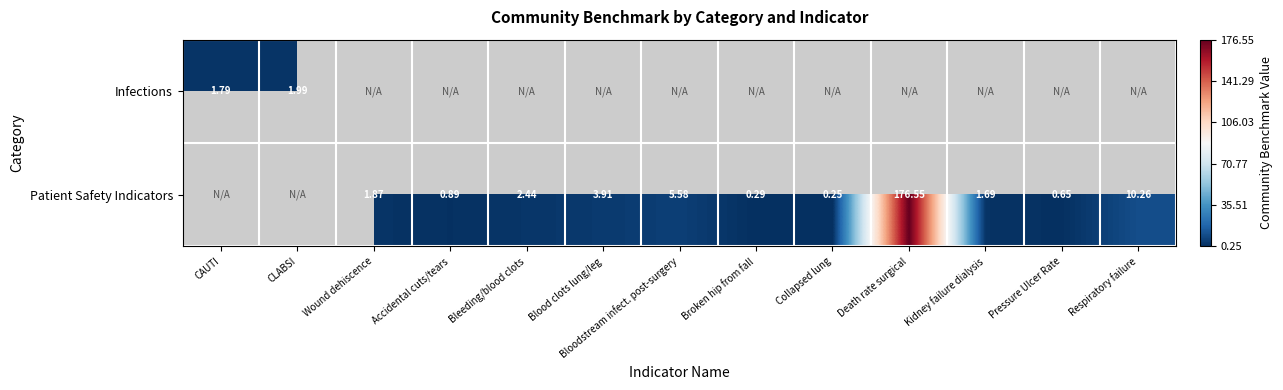

What is the minimum value shown in the chart?

0.2